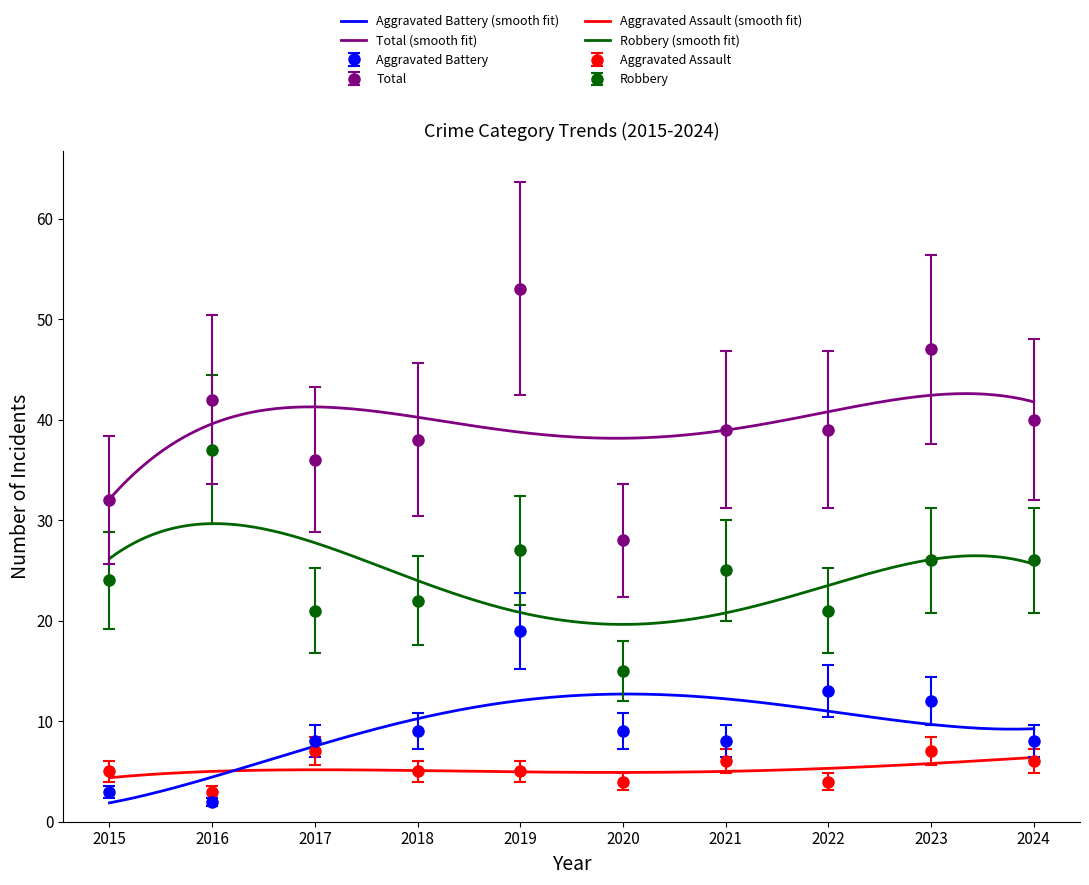

What is the average value of the Aggravated Battery series?

9